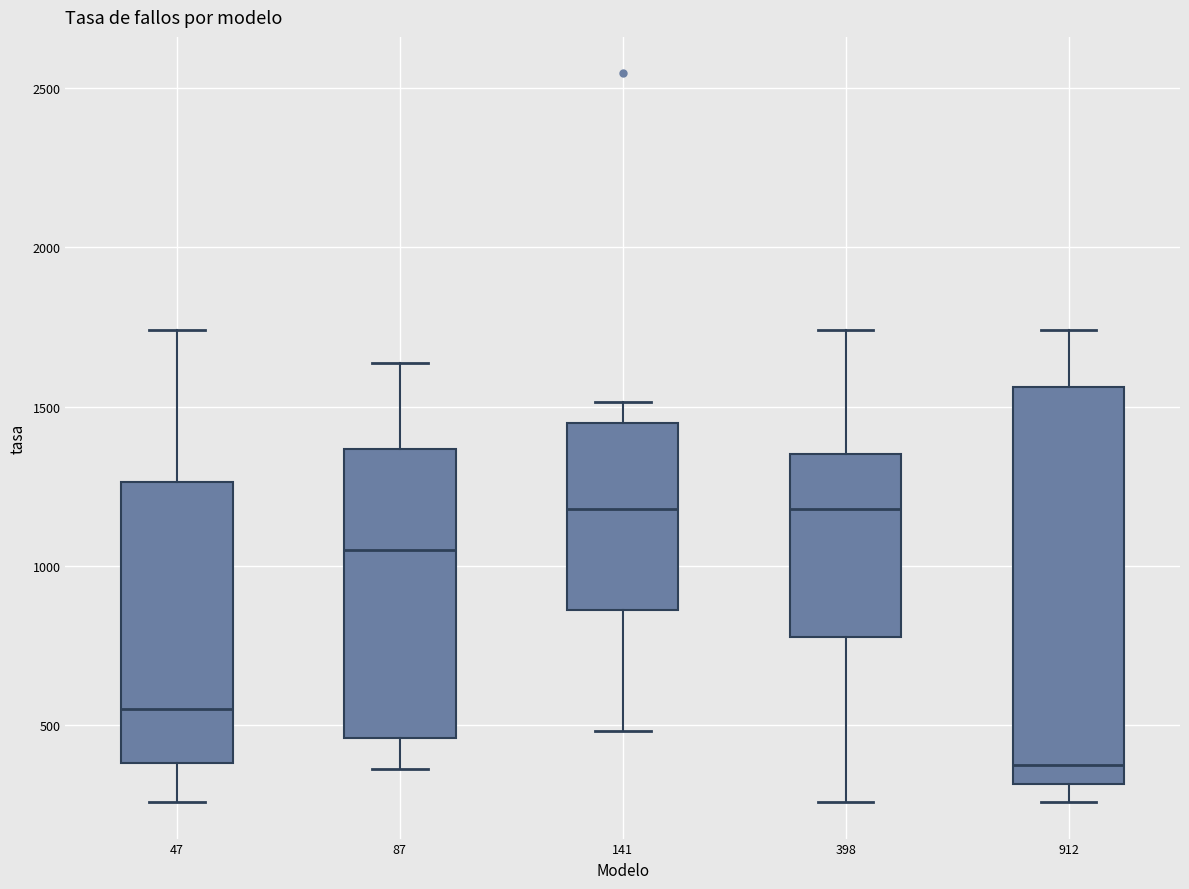

Reading left to right, transcribe this box plot: for each box, give where its median line is, the range the box spans, and where its two whiskers end, as read against the y-axis. The values are not printed on the chart, so give them approximately, as read against the axis.

47: median 550, box 400 to 1250, whiskers 250 to 1750
87: median 1050, box 450 to 1350, whiskers 350 to 1650
141: median 1200, box 850 to 1450, whiskers 500 to 1500
398: median 1200, box 800 to 1350, whiskers 250 to 1750
912: median 350, box 300 to 1550, whiskers 250 to 1750